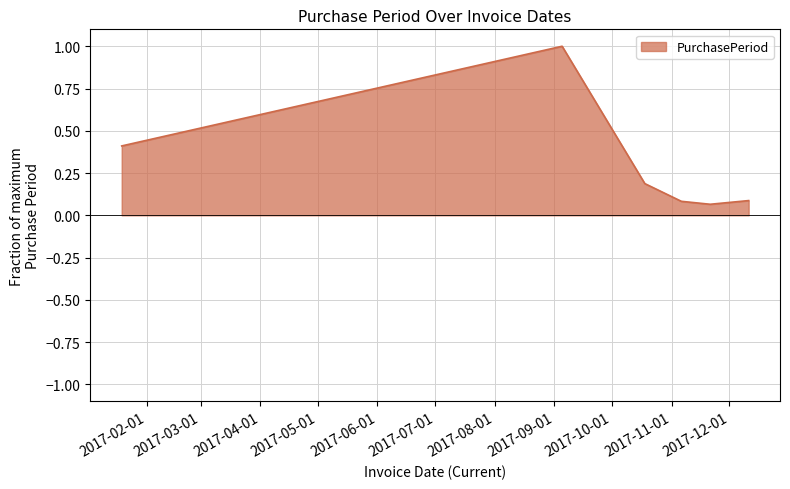

What is the difference between the maximum and minimum values?

0.9